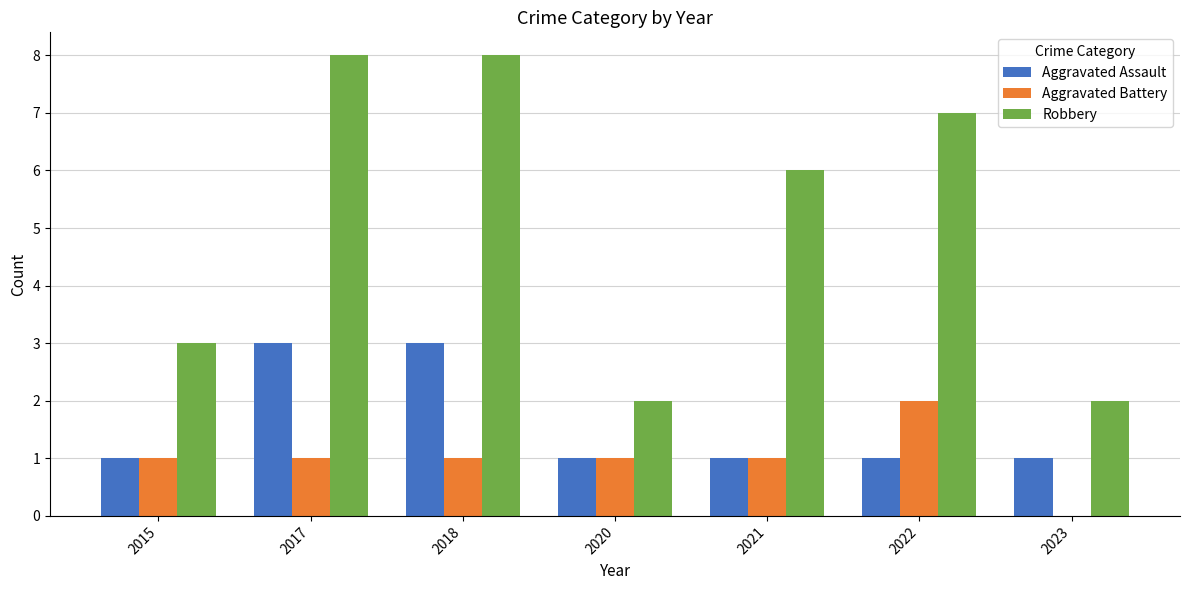

Which series changed the most between 2018 and 2020?

Robbery